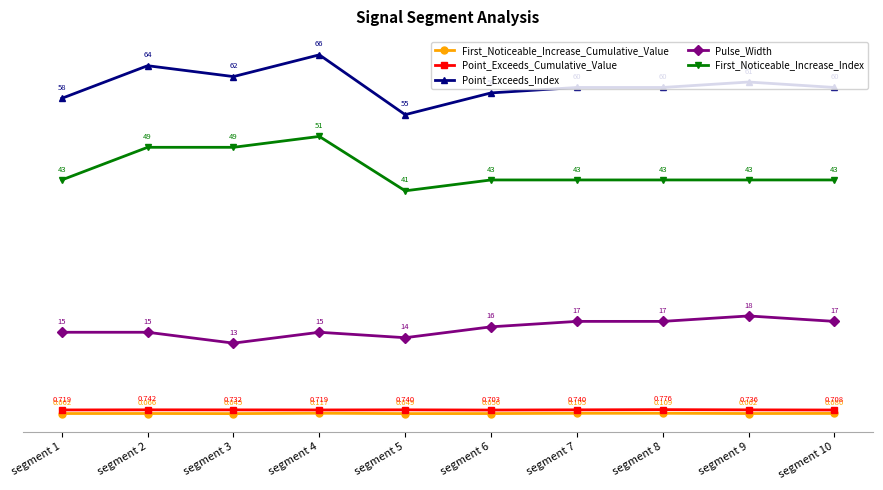

True or false: First_Noticeable_Increase_Cumulative_Value has more than 2 interior local peaks.

True